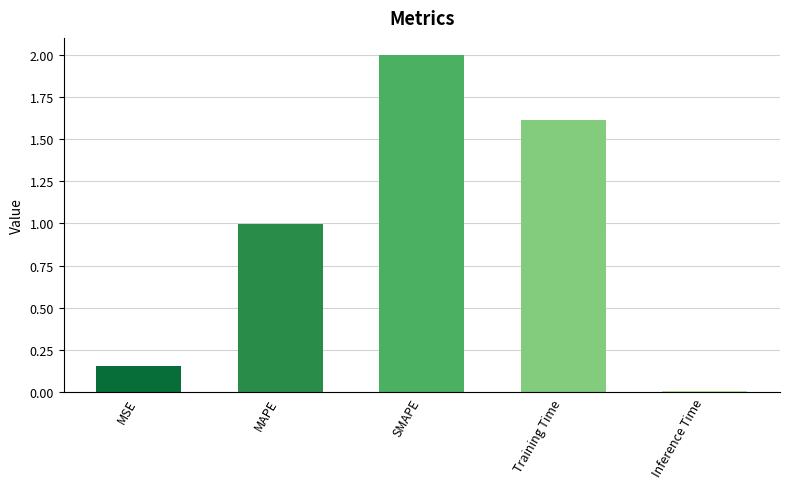

Rank the categories by value from highest to lowest.

SMAPE, Training Time, MAPE, MSE, Inference Time